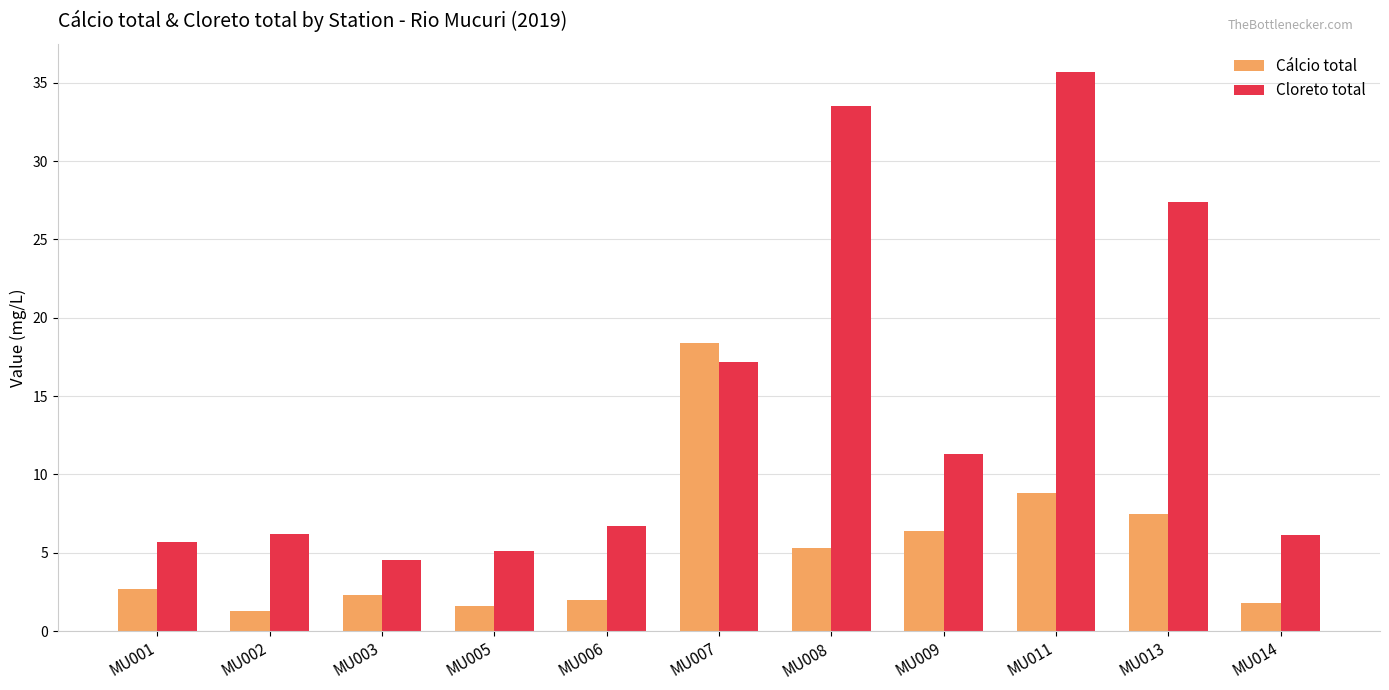

At which category does the chart reach its peak across all series?

MU011